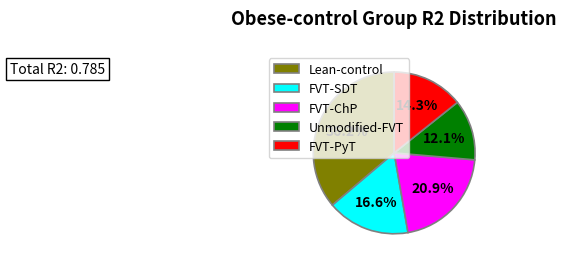

Rank the categories by value from lowest to highest.

Unmodified-FVT, FVT-PyT, FVT-SDT, FVT-ChP, Lean-control